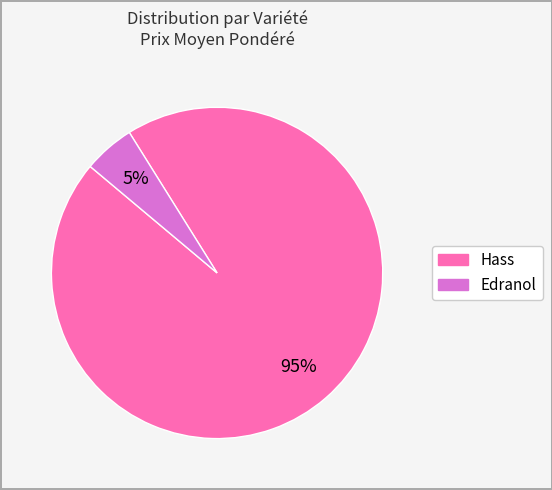

Is it true that Edranol is 5% of the pie?

True